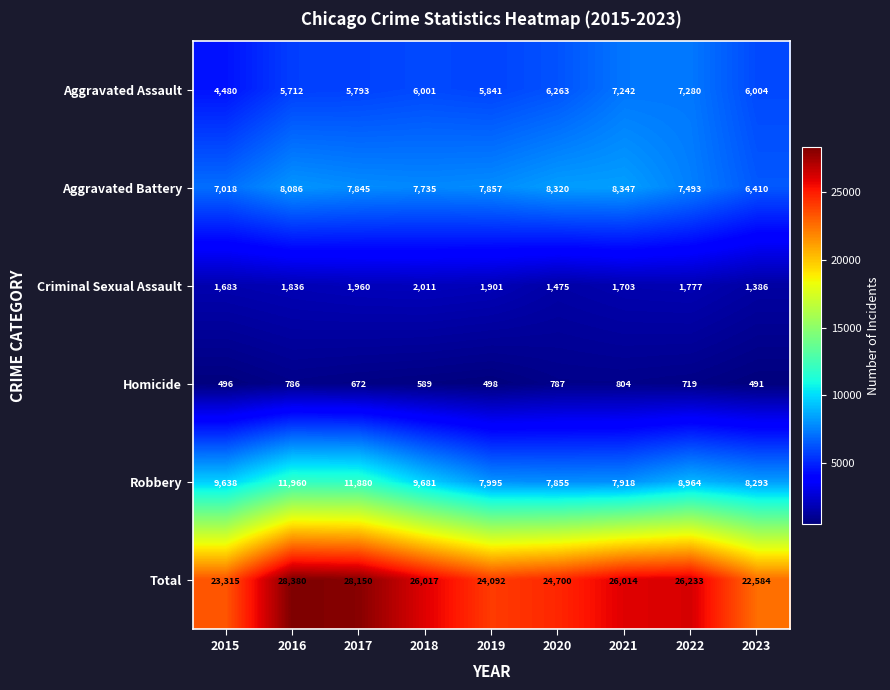

At how many categories does at least one series exceed 24704?

5